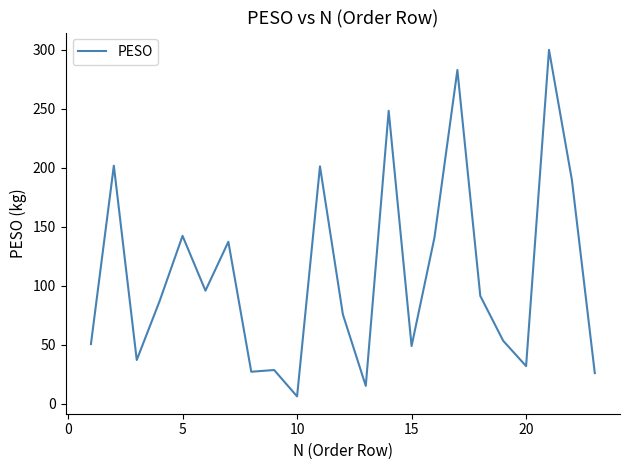

Does the chart have visible grid lines?

No